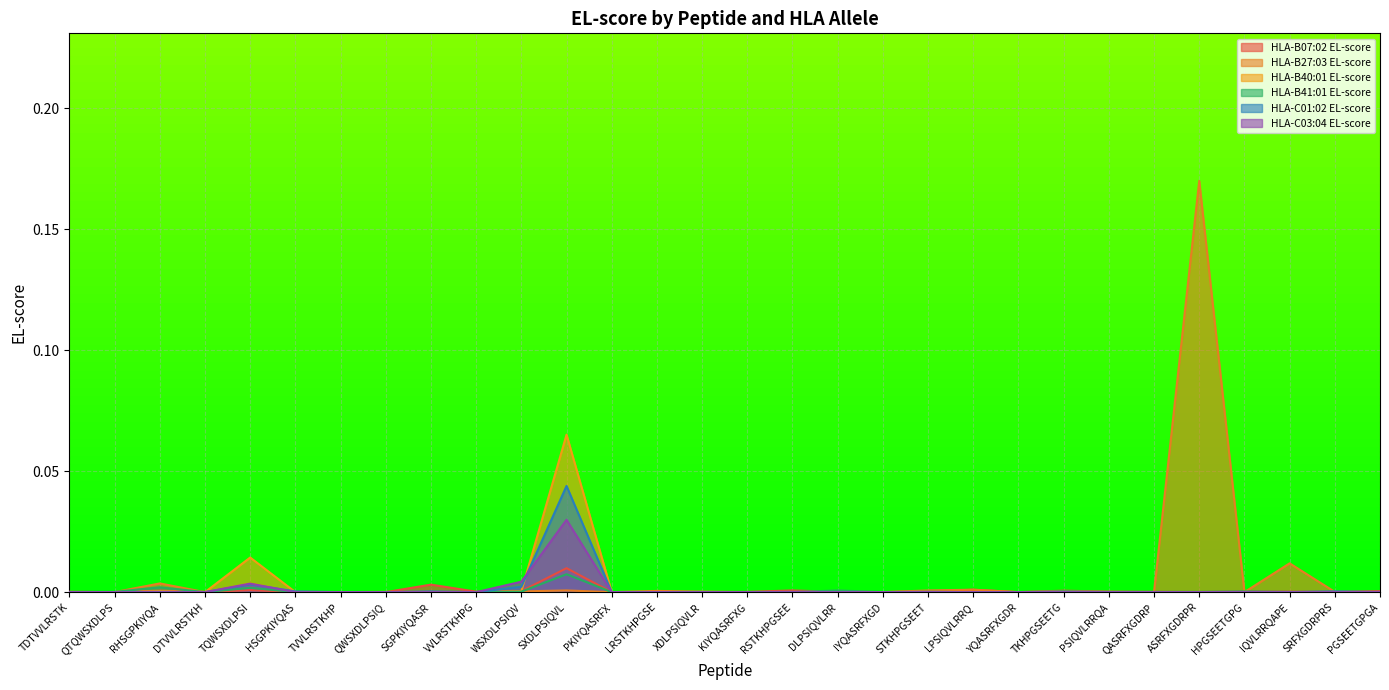

At TVVLRSTKHP, list the series in order from smallest to largest.

HLA-B07:02 EL-score, HLA-B27:03 EL-score, HLA-B40:01 EL-score, HLA-B41:01 EL-score, HLA-C01:02 EL-score, HLA-C03:04 EL-score